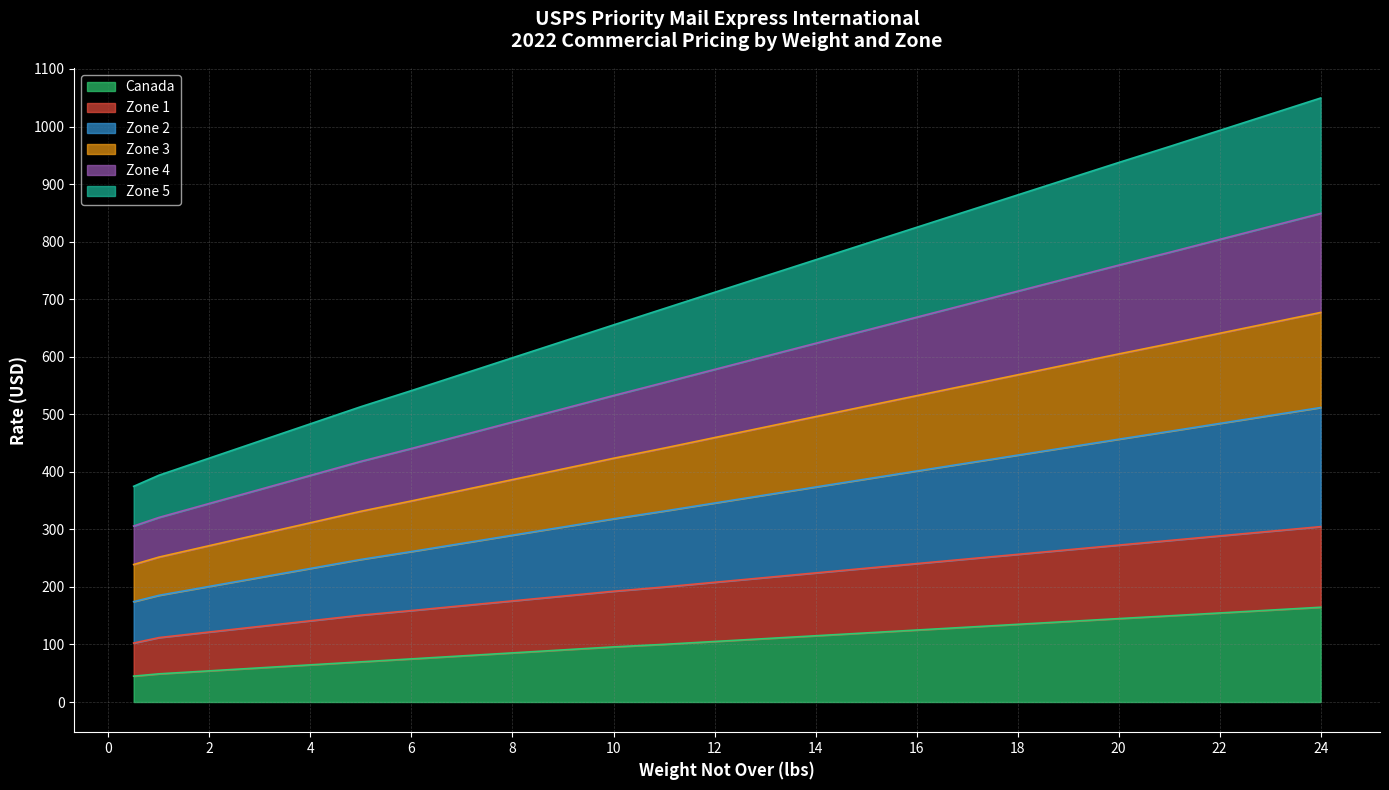

What is the total value across all series at 14?

768.4